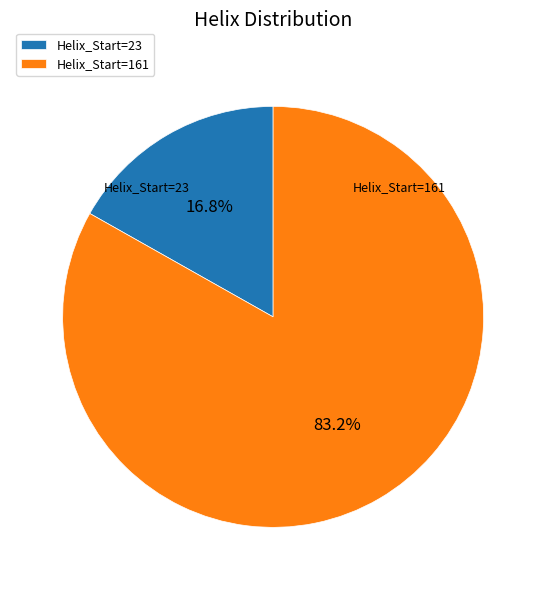

How many slices are in this pie chart?

2